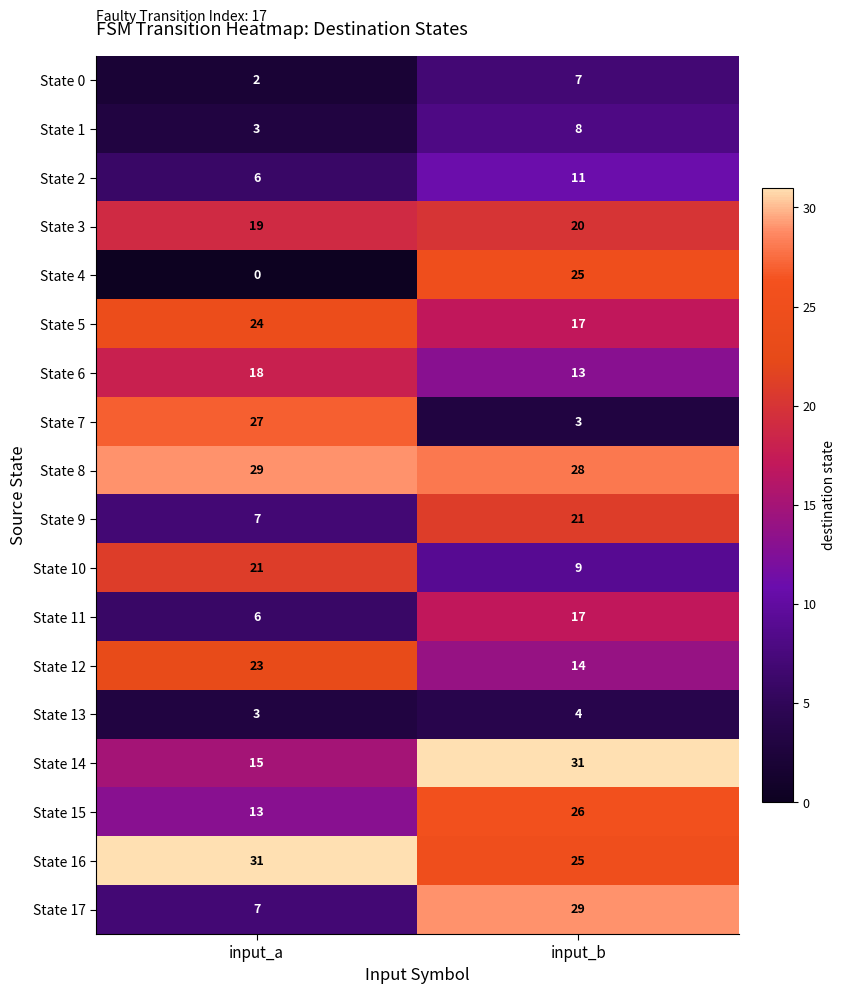

Where is State 4 nearest to the value 12?

input_a